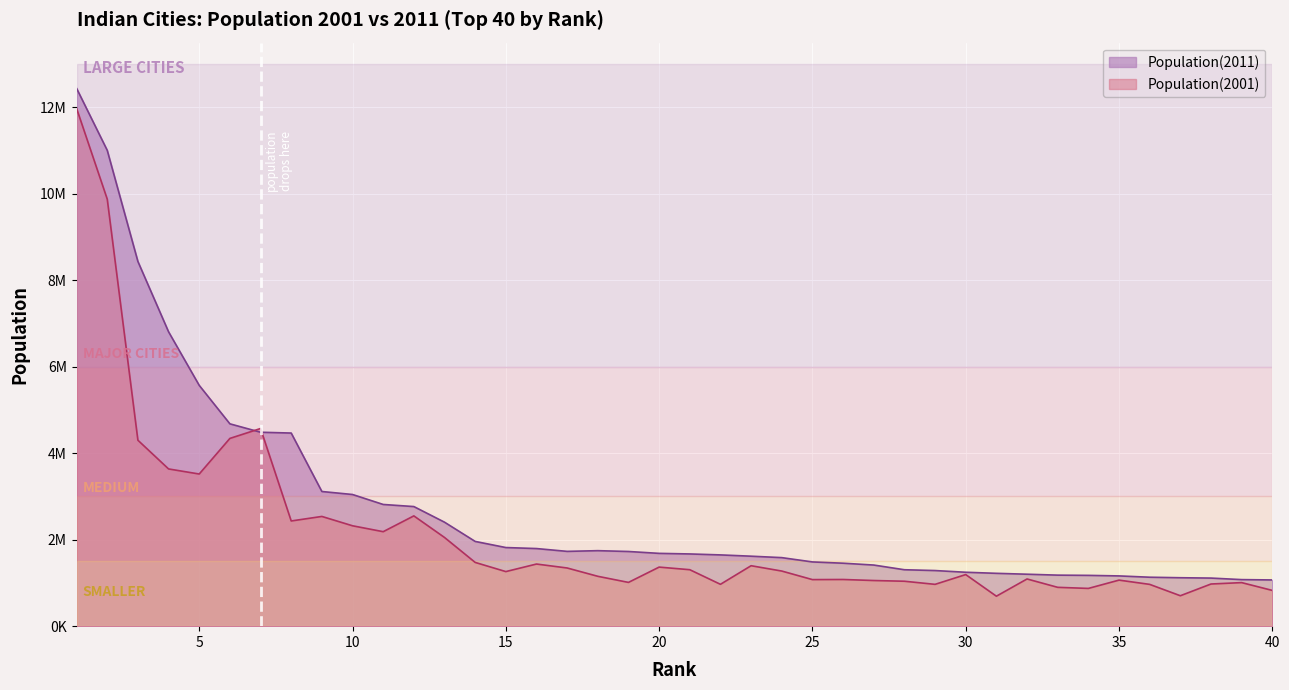

What is the greatest value displayed?

12442373